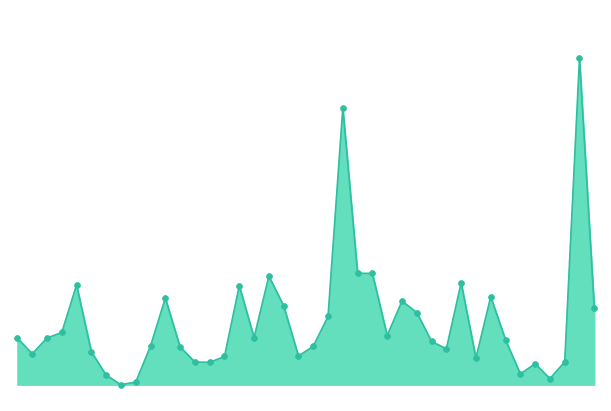

Does the chart have visible grid lines?

No